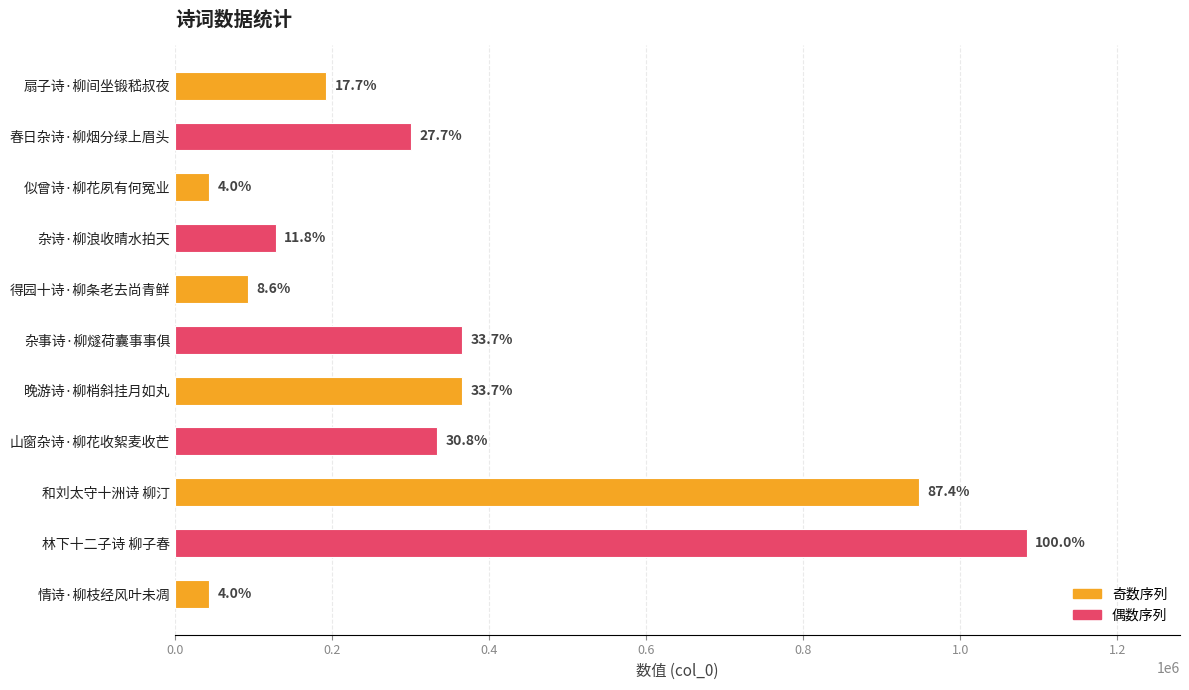

Does the chart contain any negative values?

No